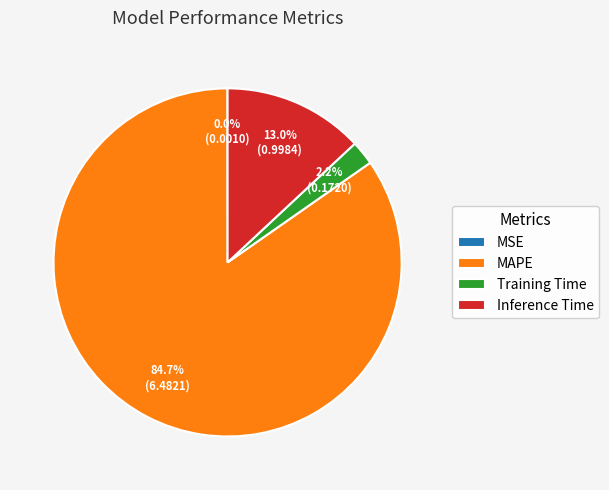

Which slice is the largest?

MAPE